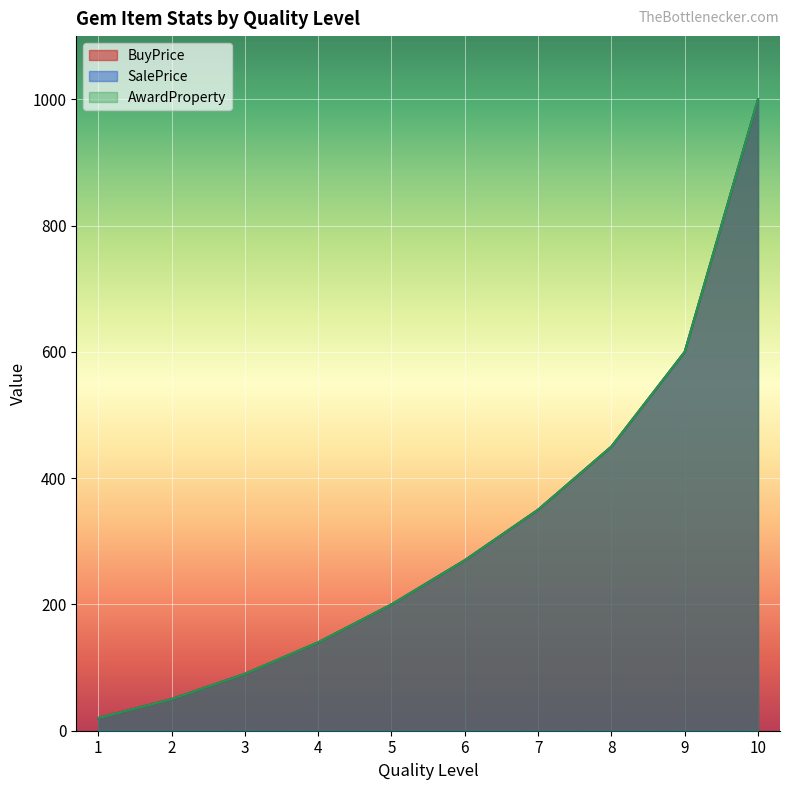

Which category has the highest value in the SalePrice series?

10